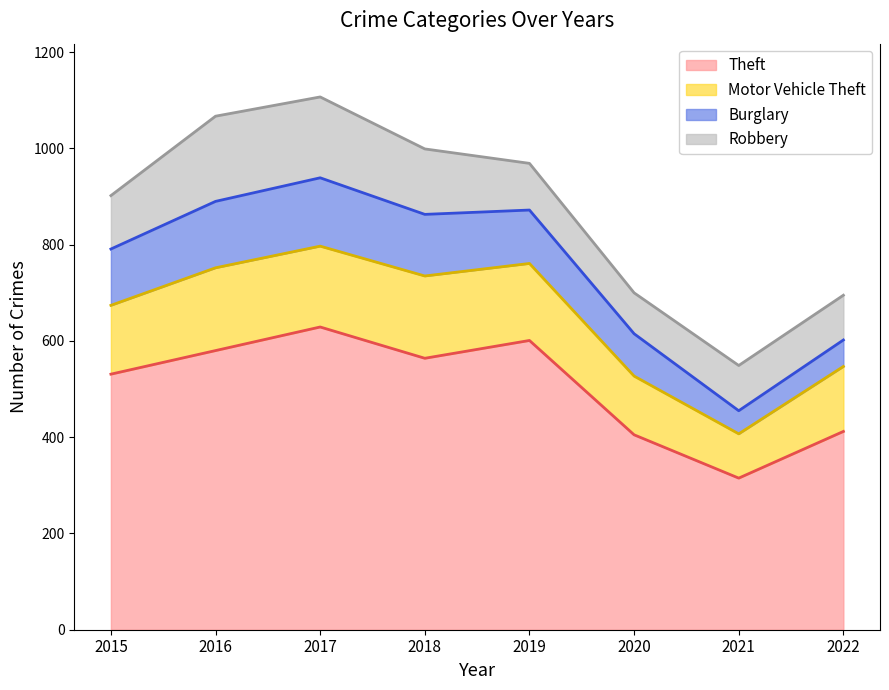

At 2015, list the series in order from largest to smallest.

Theft, Motor Vehicle Theft, Burglary, Robbery